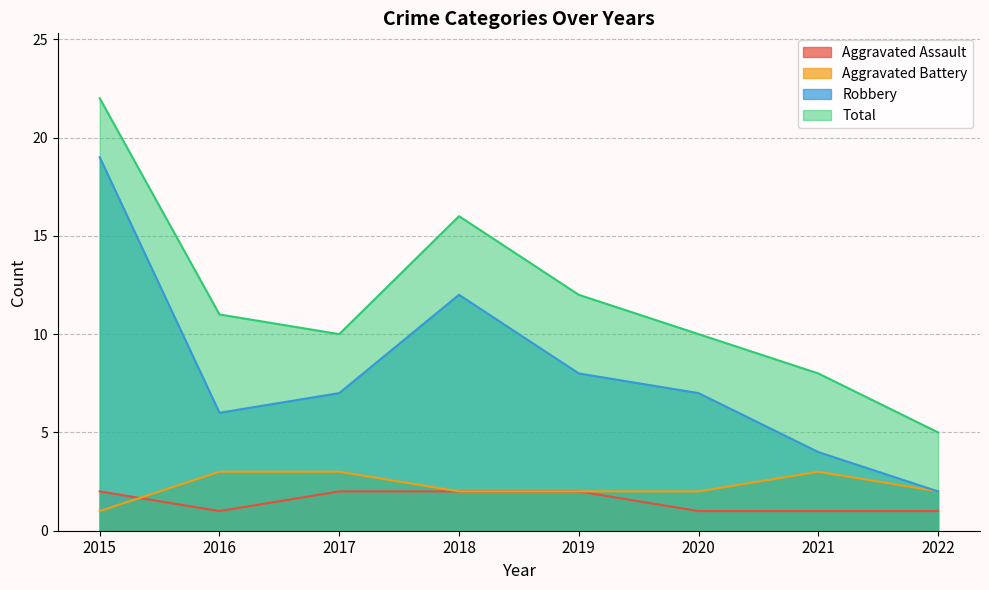

Does the chart display data point markers on the line(s)?

No